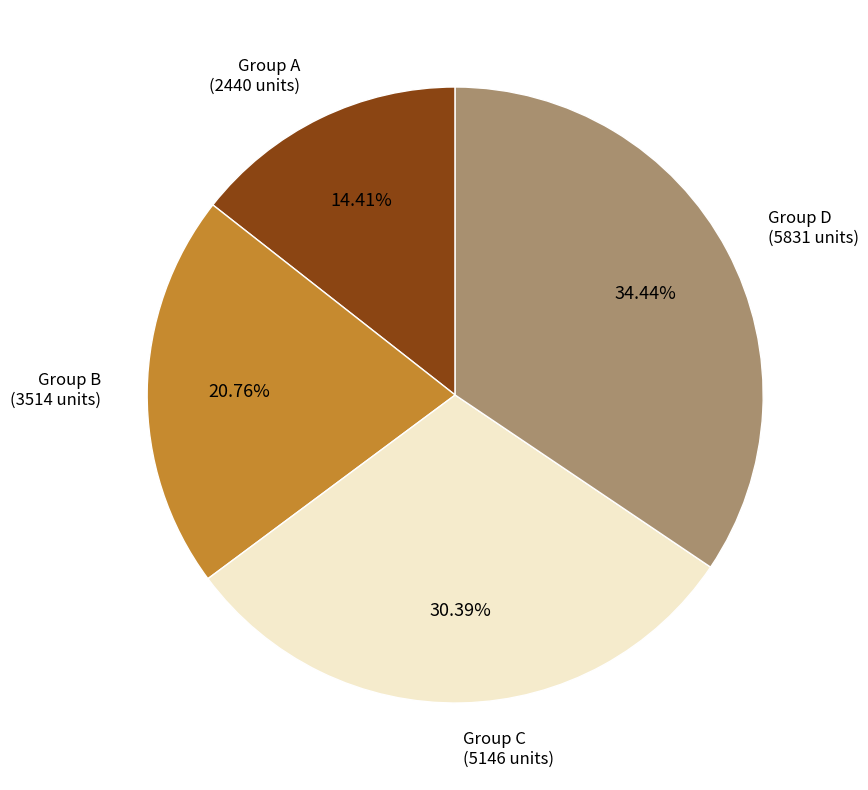

Count the number of slices in the pie.

4